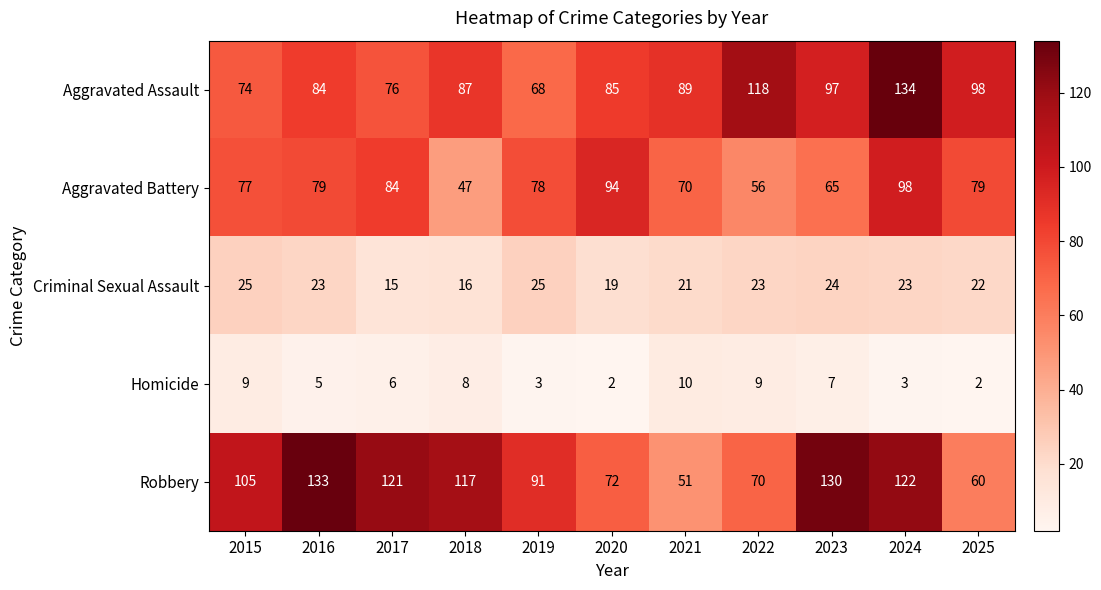

The Robbery series shows 17 at 2020. True or false?

False